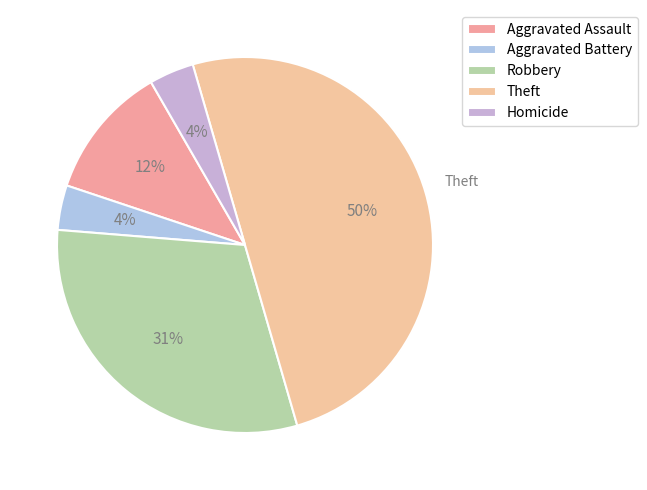

What percentage do Robbery and Homicide together represent?

34.6%